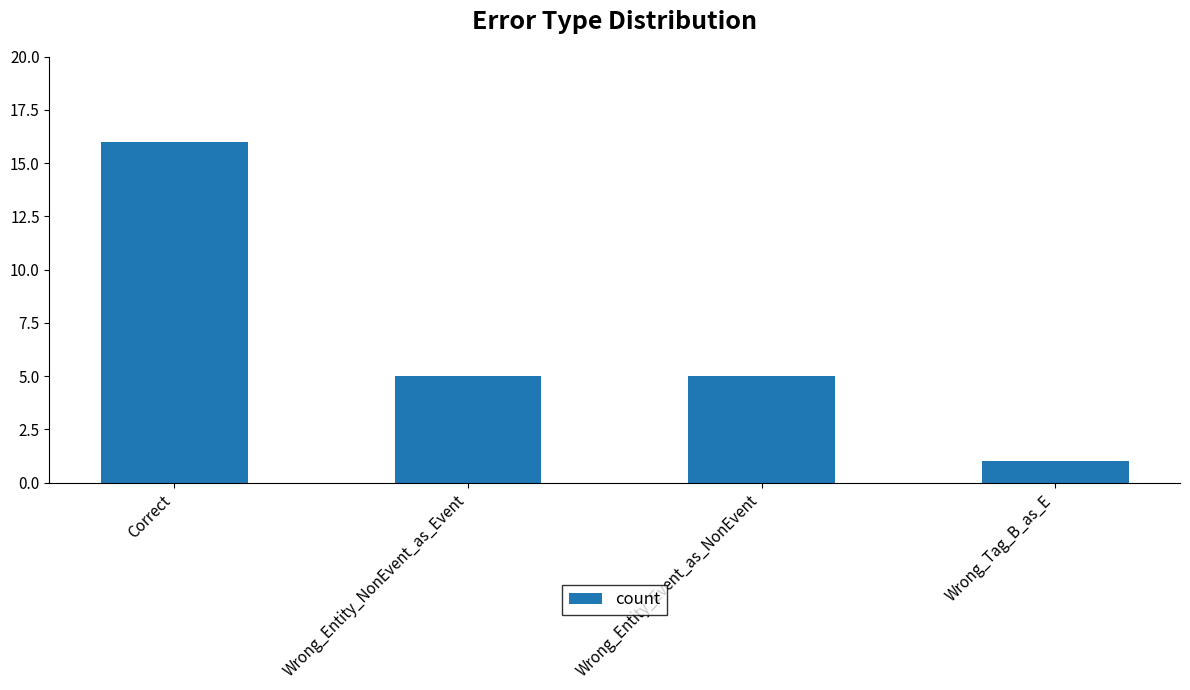

Is it true that the value at Wrong_Tag_B_as_E is 1?

True